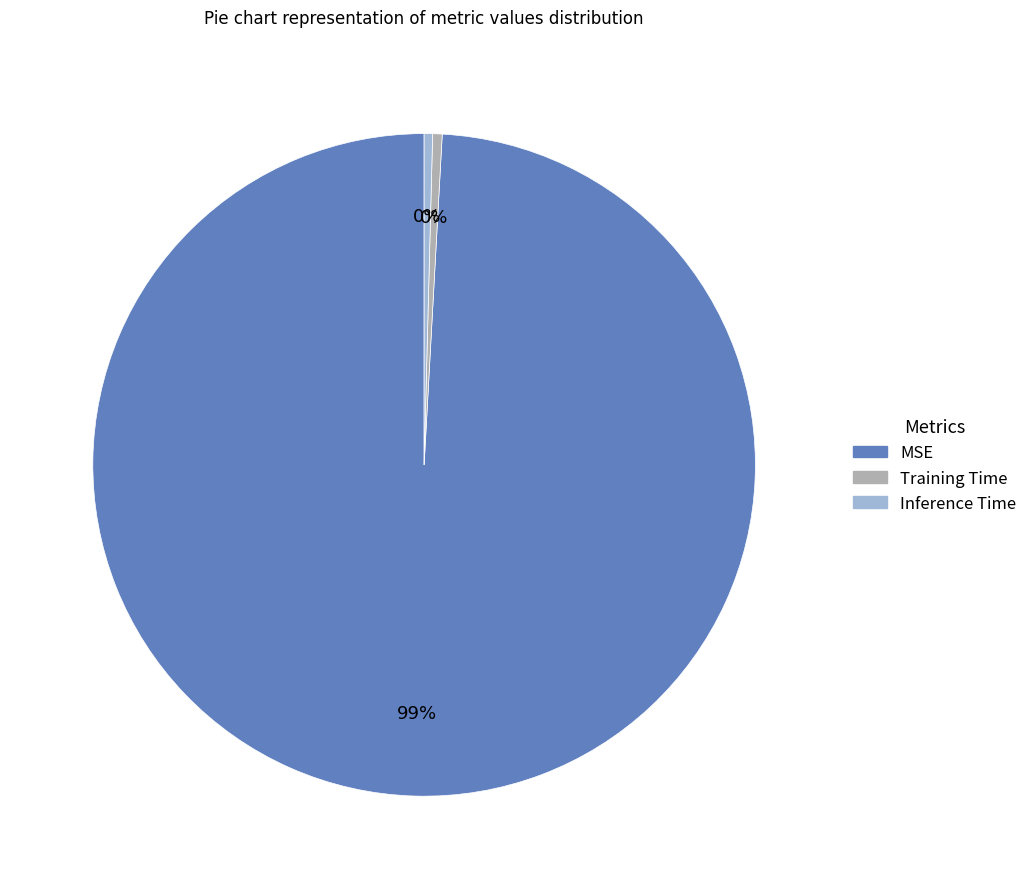

Does any single category account for the majority?

Yes